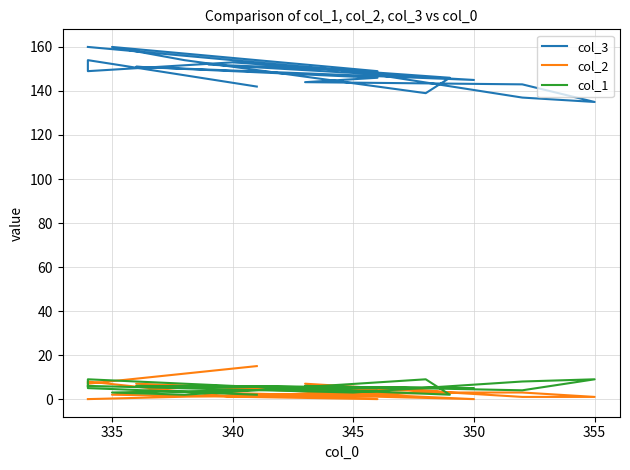

How many lines are shown in the chart?

3